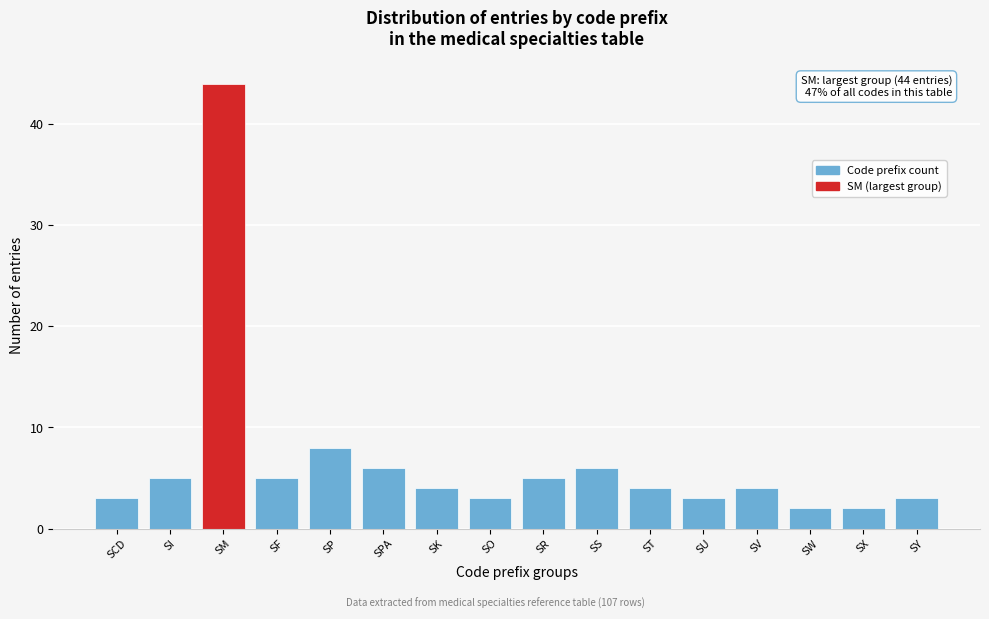

Reading left to right, what are all the values shown in this chart?

3	5	44	5	8	6	4	3	5	6	4	3	4	2	2	3